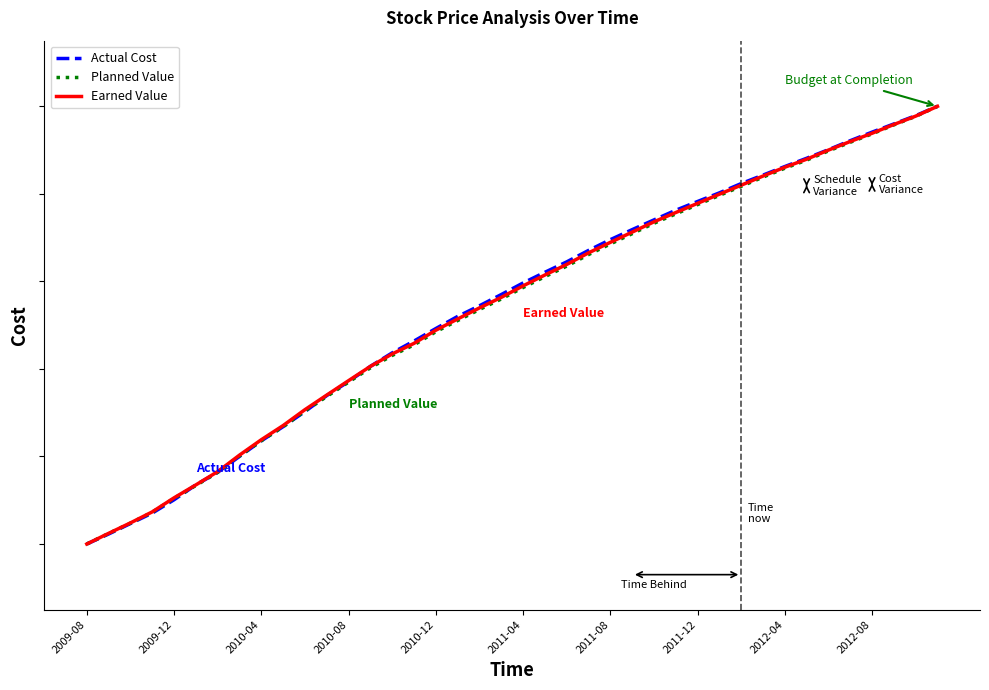

What is the value of the Planned Value point at the 35th from the left?

0.9